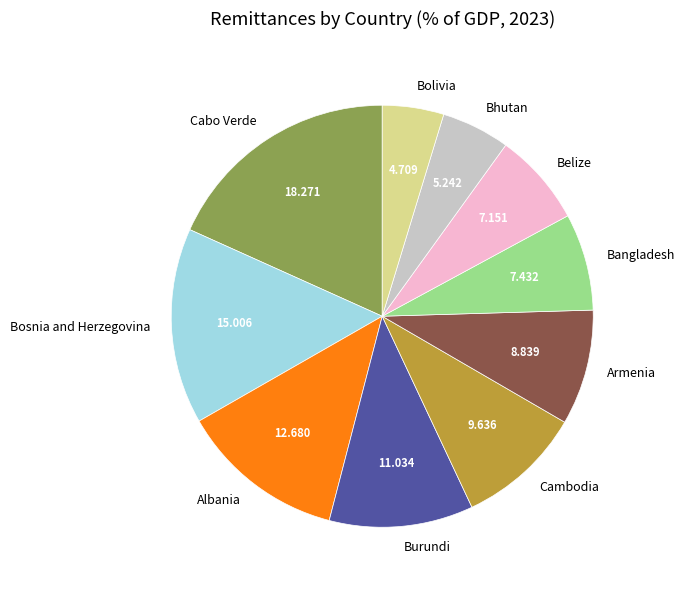

Which slice is the largest?

Cabo Verde